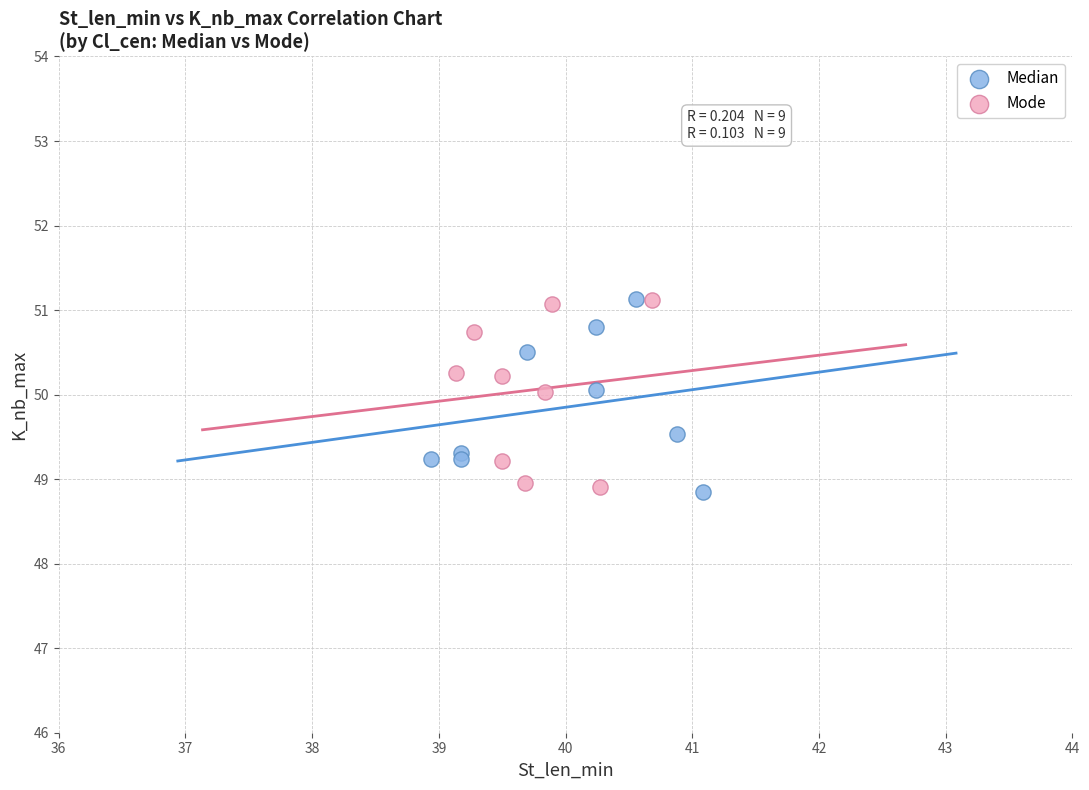

What are all the series names shown in the legend?

Median, Mode